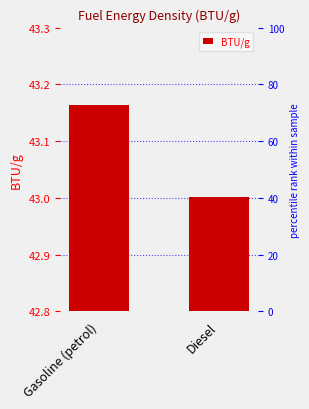

Reading left to right, what are all the values shown in this chart?

Gasoline (petrol)=43.2	Diesel=43.0